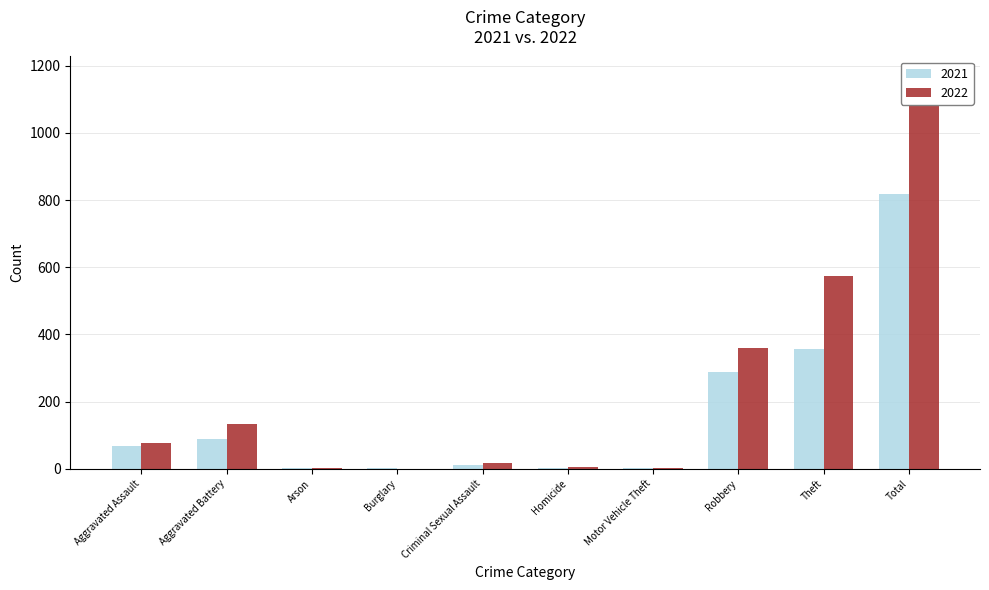

What is the value of the 2021 bar at the 10th from the left?

817